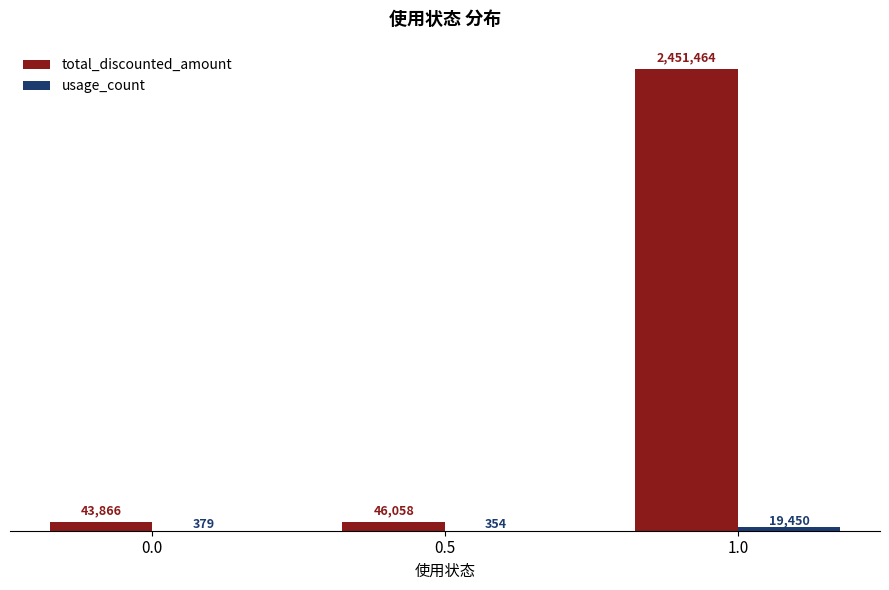

Does the chart contain stacked bars?

No